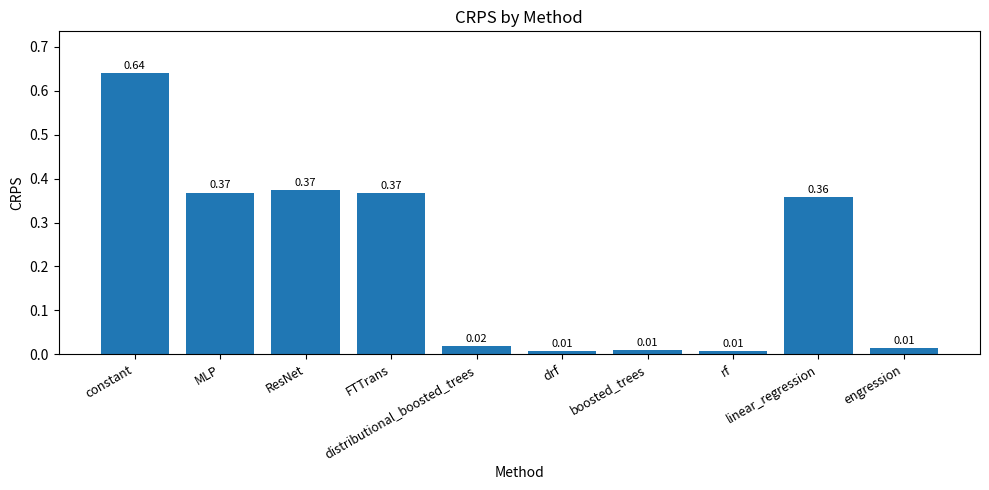

What is the label of the 7th bar from the right?

FTTrans